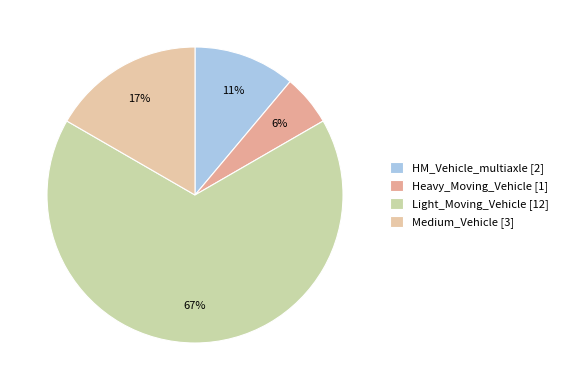

Does HM_Vehicle_multiaxle account for over 50% of the chart?

No